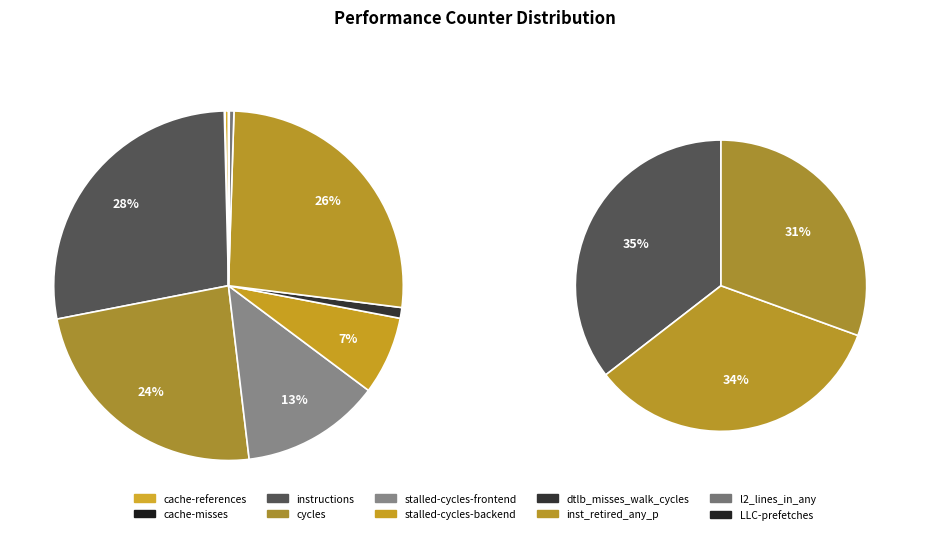

Is there a majority slice in this chart?

No